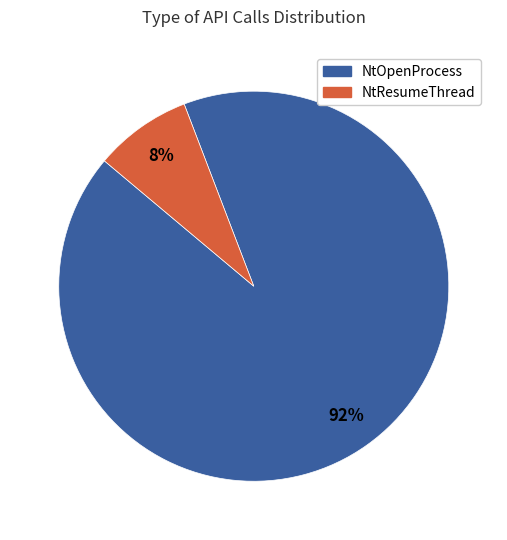

Which category has the biggest portion of the pie?

NtOpenProcess